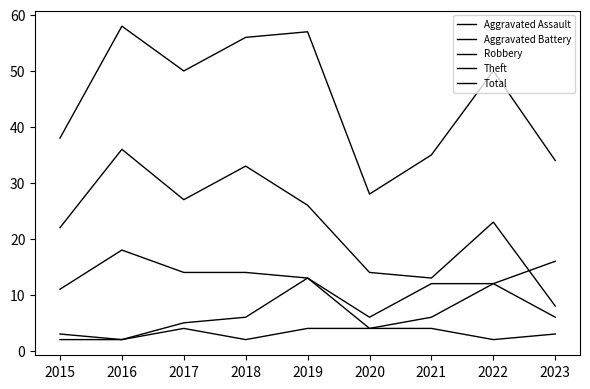

Reading left to right, transcribe all the data shown in this chart.

Aggravated Assault: 2015=3	2016=2	2017=4	2018=2	2019=4	2020=4	2021=4	2022=2	2023=3
Aggravated Battery: 2015=2	2016=2	2017=5	2018=6	2019=13	2020=4	2021=6	2022=12	2023=6
Robbery: 2015=11	2016=18	2017=14	2018=14	2019=13	2020=6	2021=12	2022=12	2023=16
Theft: 2015=22	2016=36	2017=27	2018=33	2019=26	2020=14	2021=13	2022=23	2023=8
Total: 2015=38	2016=58	2017=50	2018=56	2019=57	2020=28	2021=35	2022=50	2023=34